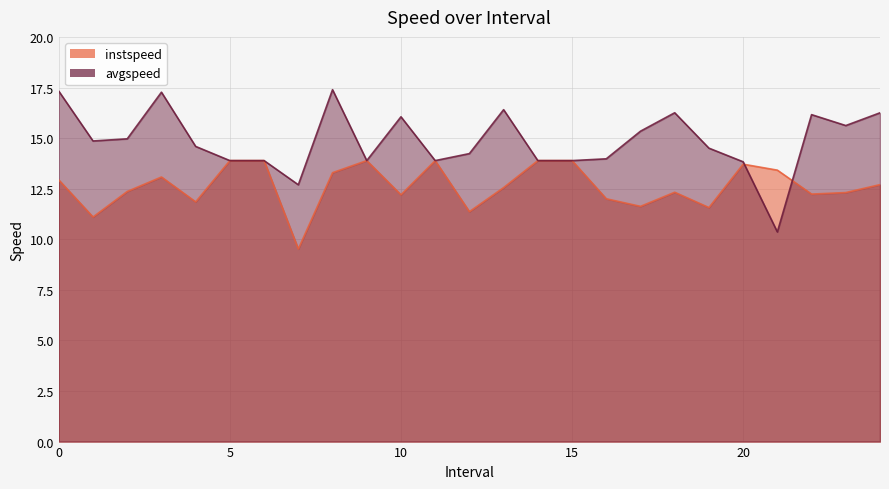

Reading right to left, list all the values displayed in this chart.

instspeed: 24.0=12.7	23.0=12.3	22.0=12.2	21.0=13.4	20.0=13.7	19.0=11.6	18.0=12.3	17.0=11.6	16.0=12.0	15.0=13.9	14.0=13.9	13.0=12.6	12.0=11.4	11.0=13.9	10.0=12.2	9.0=13.9	8.0=13.3	7.0=9.5	6.0=13.9	5.0=13.9	4.0=11.8	3.0=13.1	2.0=12.4	1.0=11.1	0.0=12.9
avgspeed: 24.0=16.3	23.0=15.6	22.0=16.2	21.0=10.4	20.0=13.8	19.0=14.5	18.0=16.3	17.0=15.3	16.0=14.0	15.0=13.9	14.0=13.9	13.0=16.4	12.0=14.2	11.0=13.9	10.0=16.1	9.0=13.9	8.0=17.4	7.0=12.7	6.0=13.9	5.0=13.9	4.0=14.6	3.0=17.3	2.0=15.0	1.0=14.9	0.0=17.3